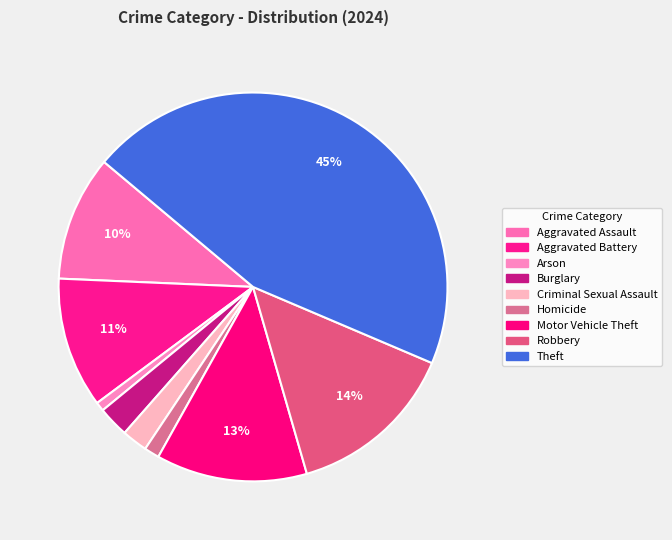

Is it true that Aggravated Battery is 11% of the pie?

True